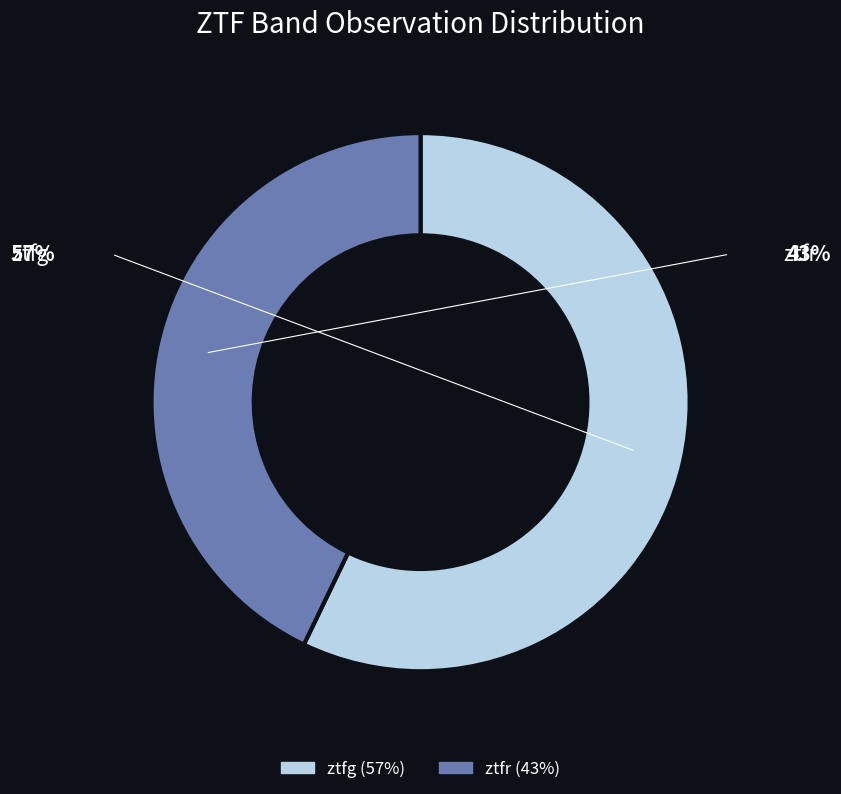

Is the sum of ztfg and ztfr greater than half?

Yes